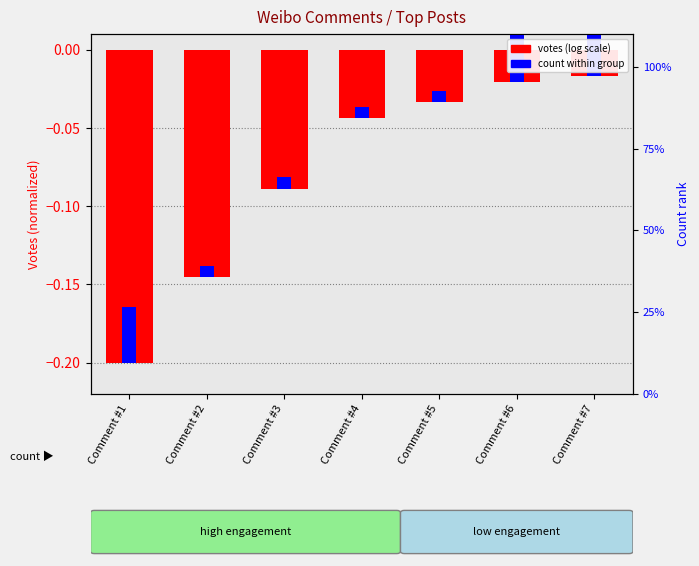

Rank the series by their average value, from highest to lowest.

count (normalized), votes (normalized)